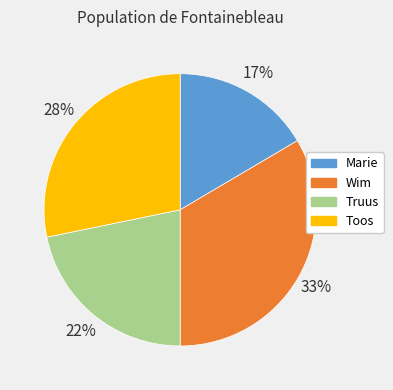

Which category has the smallest portion of the pie?

Marie